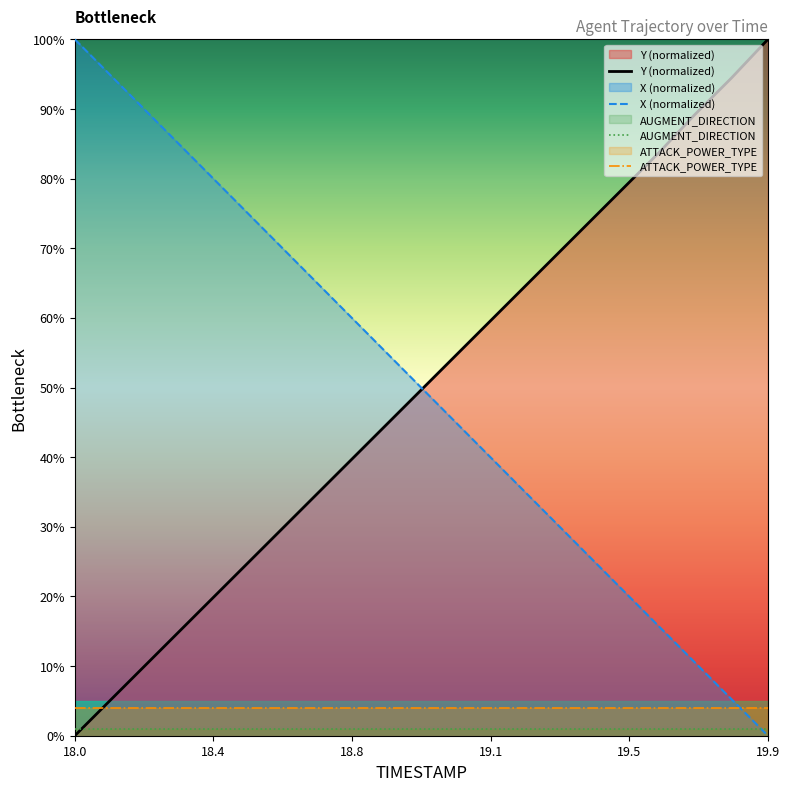

The Y (normalized) series shows 20.9 at 19.9. True or false?

False